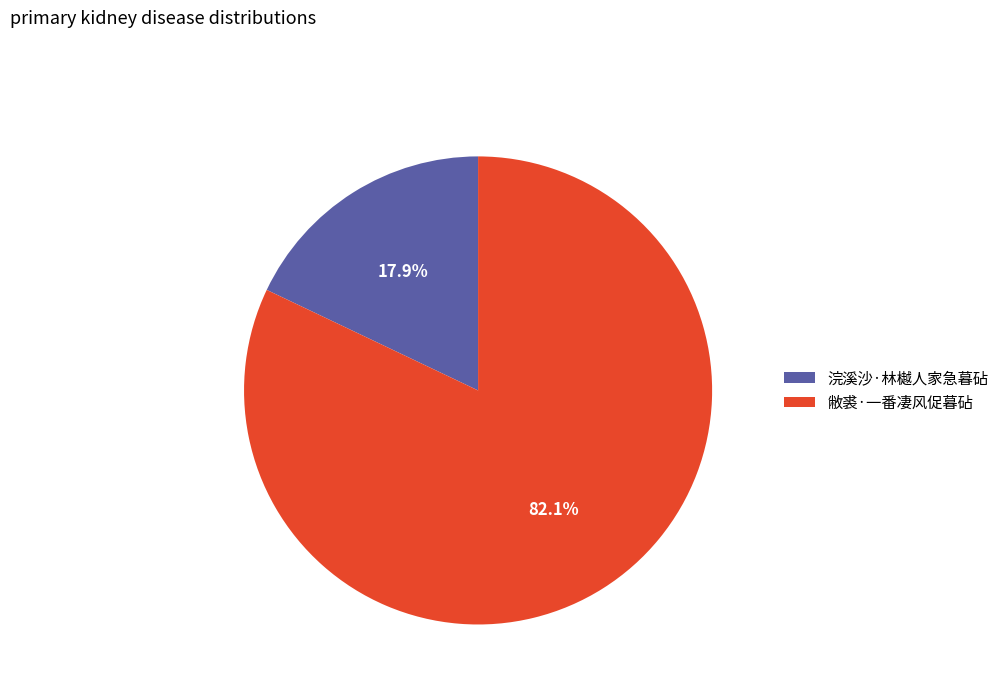

To the nearest percent, what is the difference between the 浣溪沙·林樾人家急暮砧 and 敝裘·一番凄风促暮砧 slice percentages?

64%